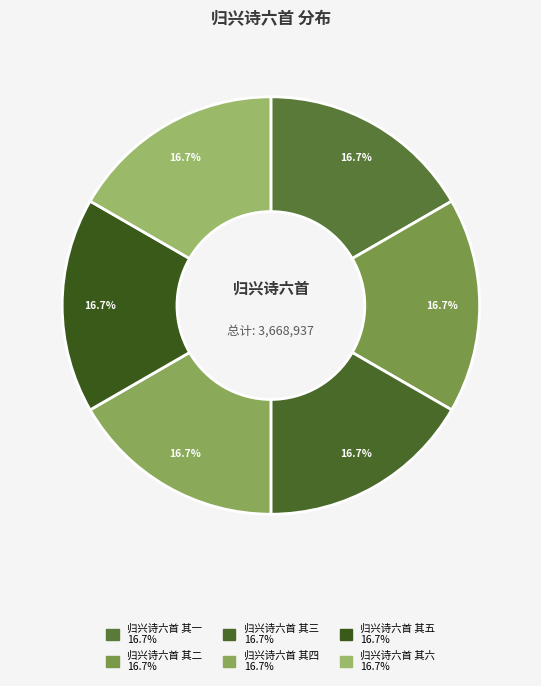

Approximately how many times larger is the value at 归兴诗六首 其六 compared to 归兴诗六首 其一?

1.0